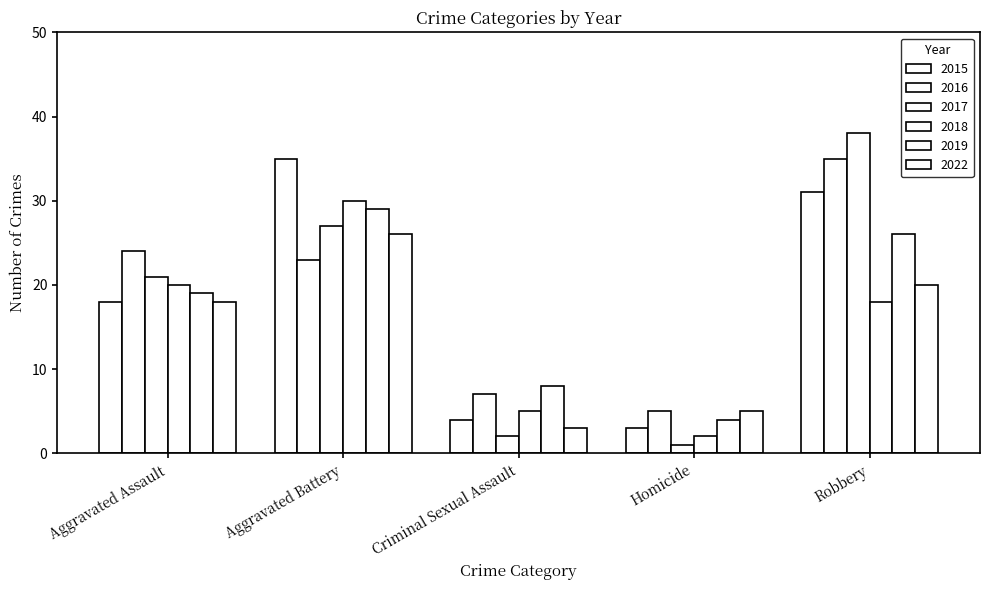

Reading left to right, extract all data points from this chart.

2015: Aggravated Assault=18	Aggravated Battery=35	Criminal Sexual Assault=4	Homicide=3	Robbery=31
2016: Aggravated Assault=24	Aggravated Battery=23	Criminal Sexual Assault=7	Homicide=5	Robbery=35
2017: Aggravated Assault=21	Aggravated Battery=27	Criminal Sexual Assault=2	Homicide=1	Robbery=38
2018: Aggravated Assault=20	Aggravated Battery=30	Criminal Sexual Assault=5	Homicide=2	Robbery=18
2019: Aggravated Assault=19	Aggravated Battery=29	Criminal Sexual Assault=8	Homicide=4	Robbery=26
2022: Aggravated Assault=18	Aggravated Battery=26	Criminal Sexual Assault=3	Homicide=5	Robbery=20